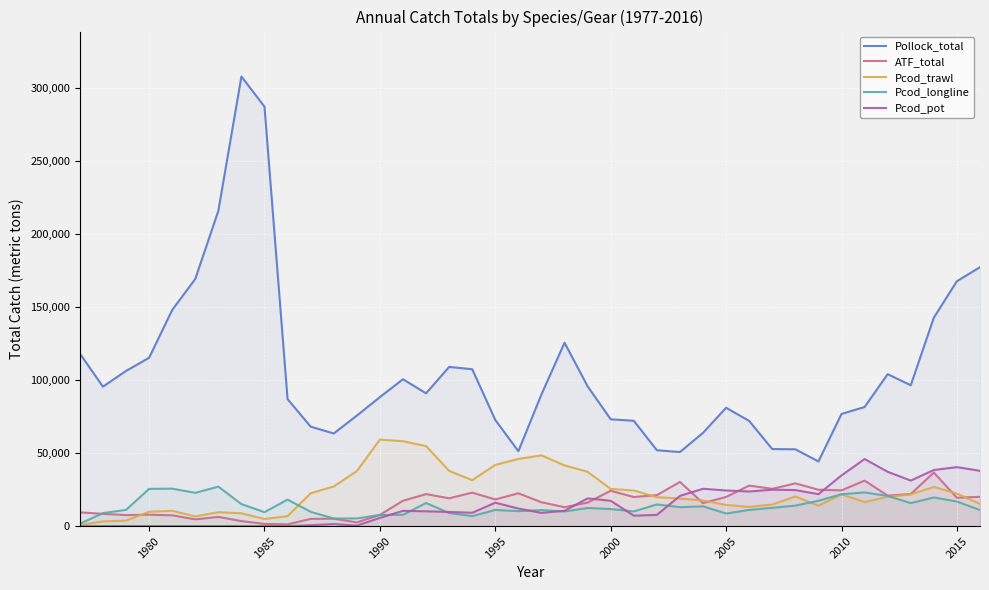

Which series has the largest range (max minus min)?

Pollock_total